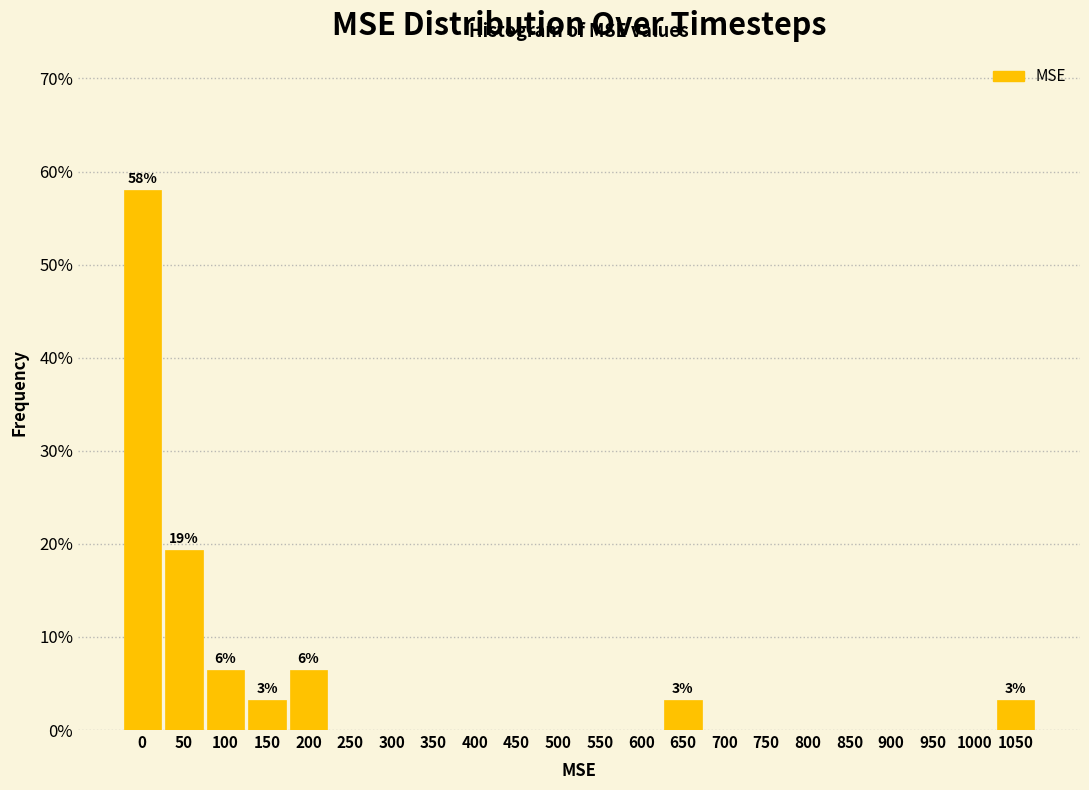

Reading right to left, list all the values displayed in this chart.

1050=3.2	1000=0.0	950=0.0	900=0.0	850=0.0	800=0.0	750=0.0	700=0.0	650=3.2	600=0.0	550=0.0	500=0.0	450=0.0	400=0.0	350=0.0	300=0.0	250=0.0	200=6.5	150=3.2	100=6.5	50=19.4	0=58.1